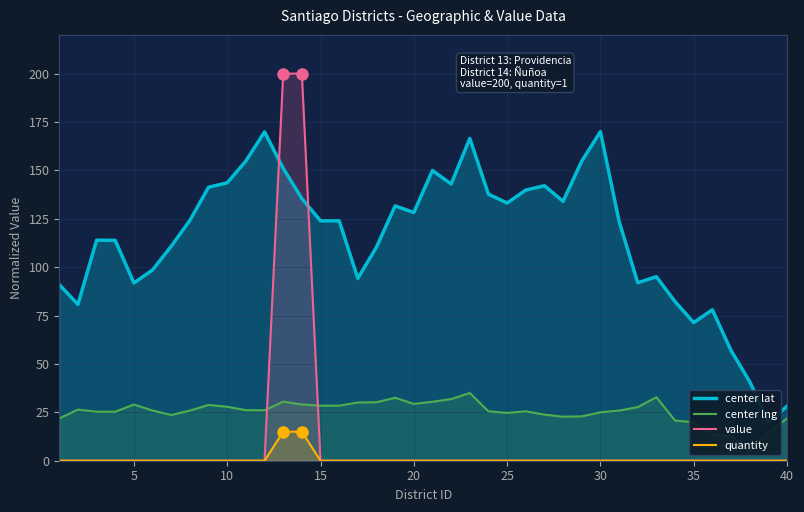

How many lines are shown in the chart?

4